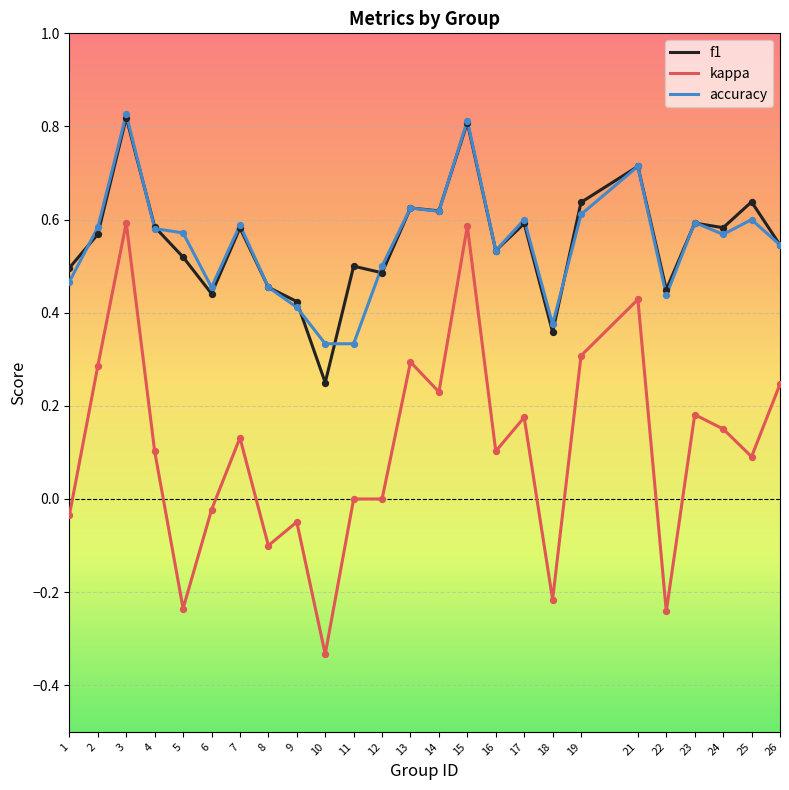

What are all the series names shown in the legend?

f1, kappa, accuracy